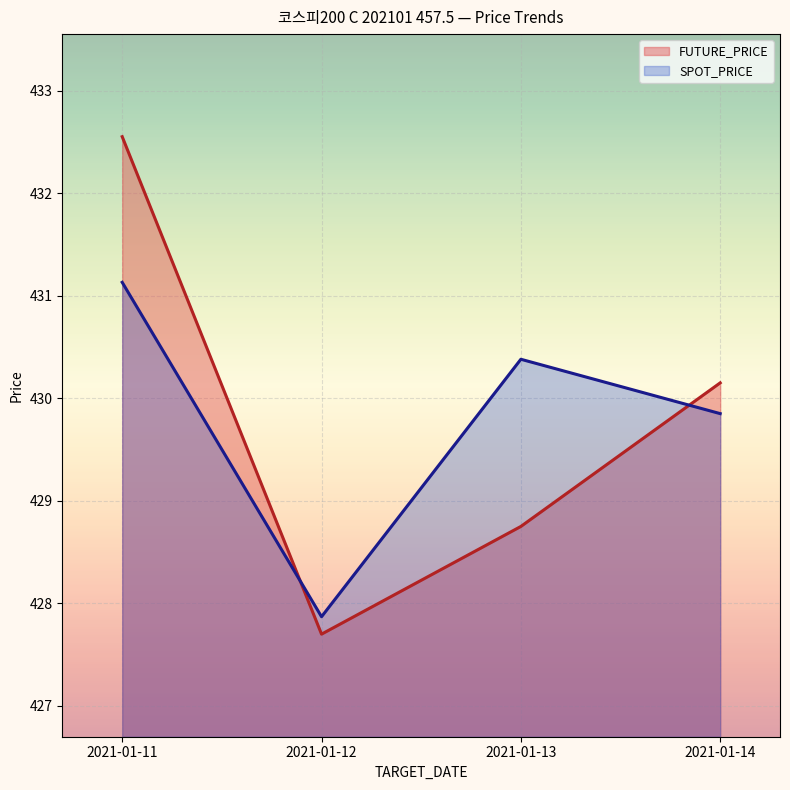

True or false: FUTURE_PRICE and SPOT_PRICE intersect in this chart.

True